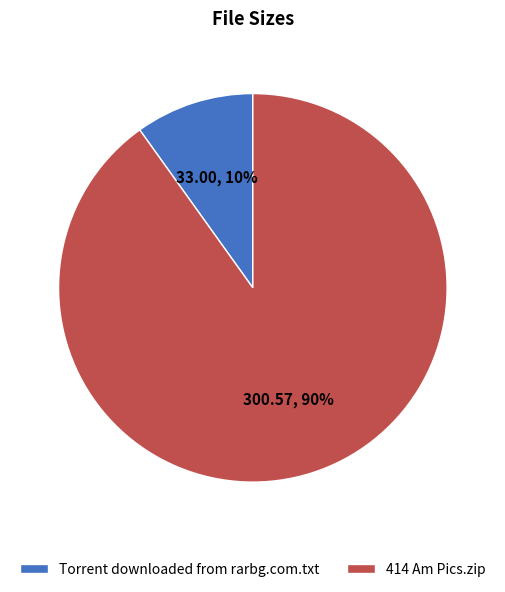

How many slices are in this pie chart?

2